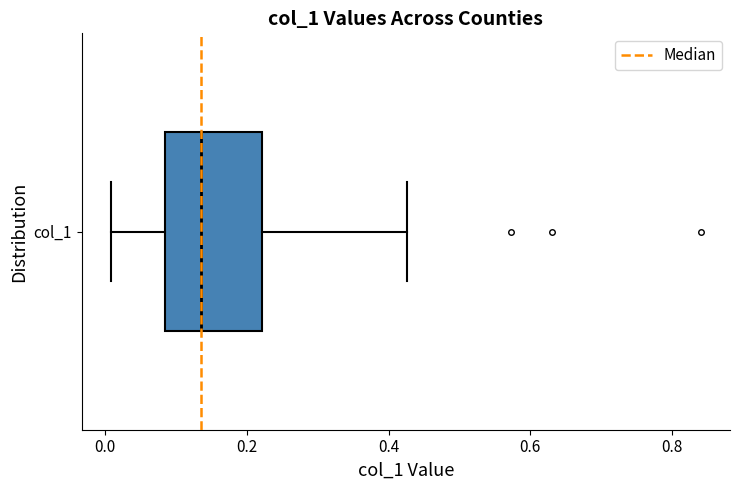

Where does the median line of the box for col_1 sit on the x-axis? The values are not printed on the chart, so give them approximately, as read against the axis.

0.14